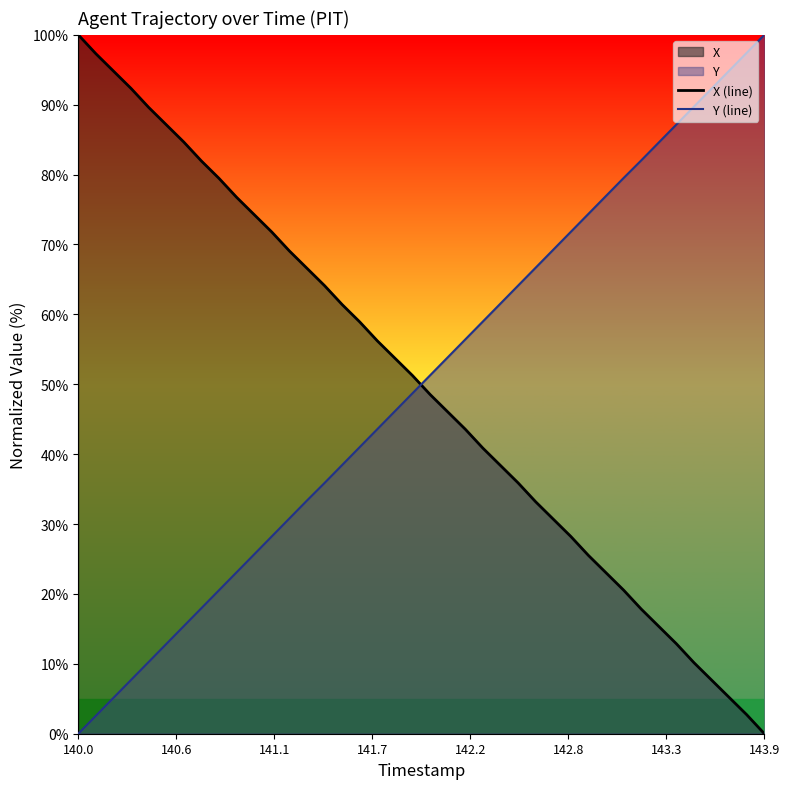

What is the highest value of the Y (line) series?

100.0